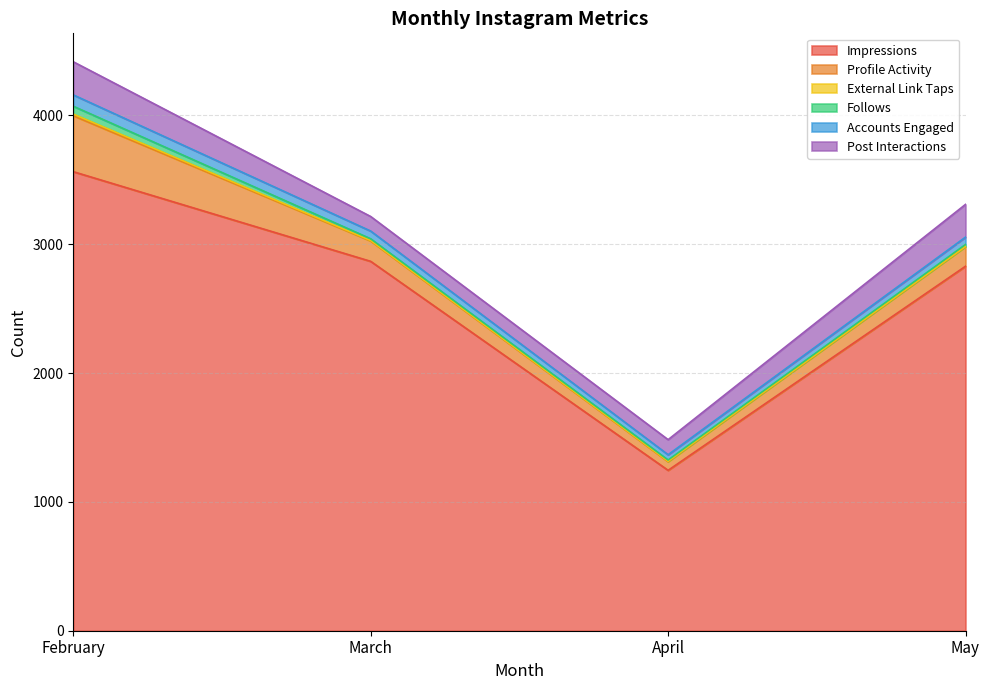

At which category is the sum across all series the highest?

February